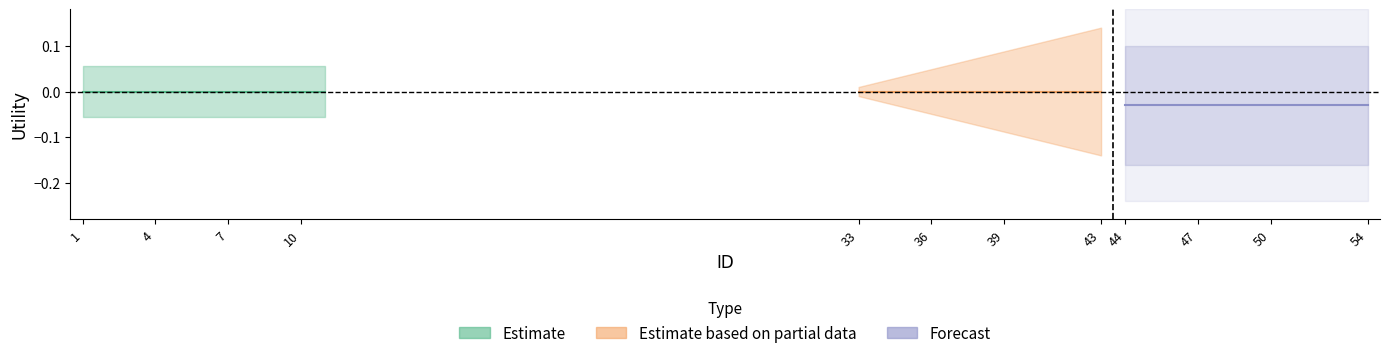

True or false: Estimate based on partial data has more than 1 points higher than both neighbors.

False